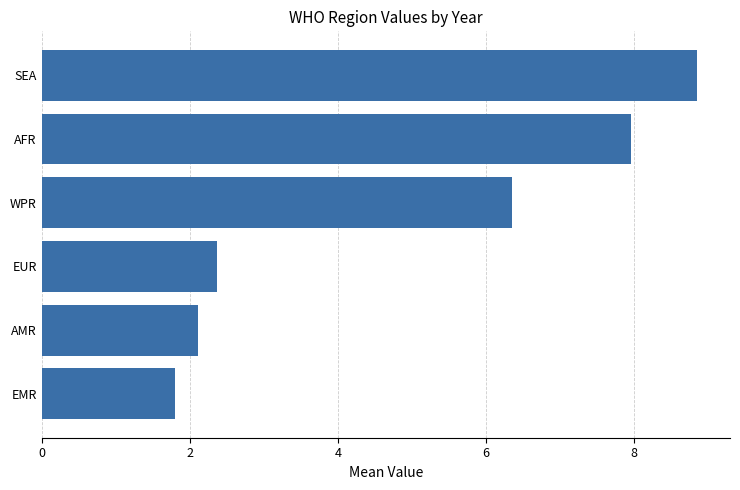

What is the difference between the second highest and second lowest values?

5.8